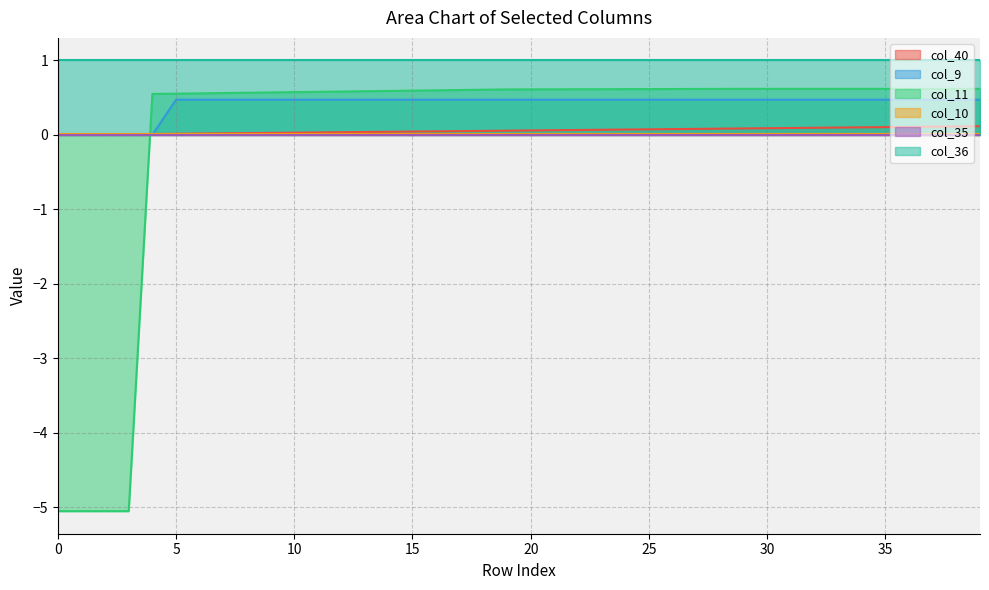

The col_40 series shows 0.1 at 25. True or false?

False